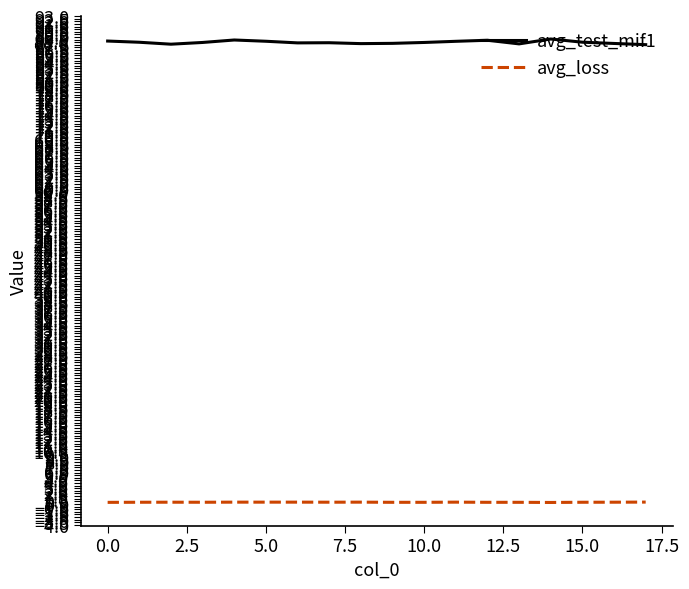

What is the greatest value displayed?

88.6